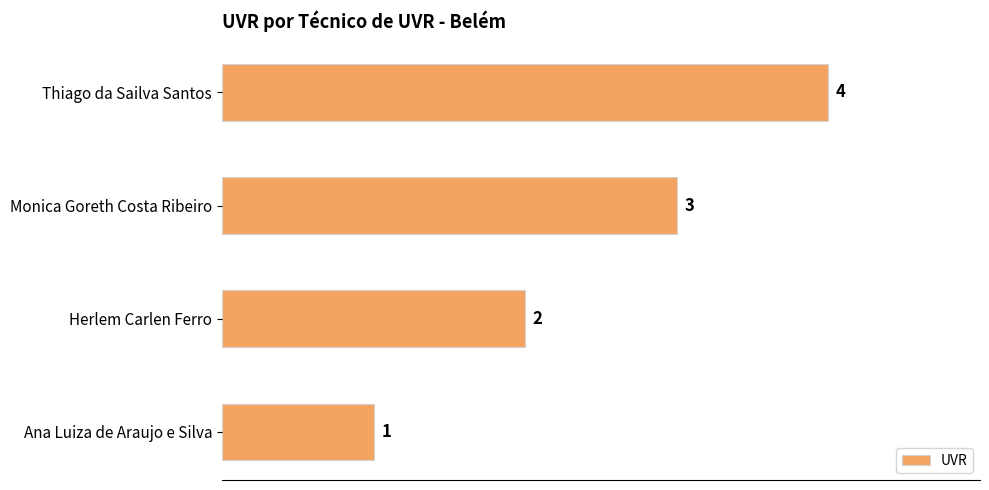

Rank the categories by value from lowest to highest.

Ana Luiza de Araujo e Silva, Herlem Carlen Ferro, Monica Goreth Costa Ribeiro, Thiago da Sailva Santos